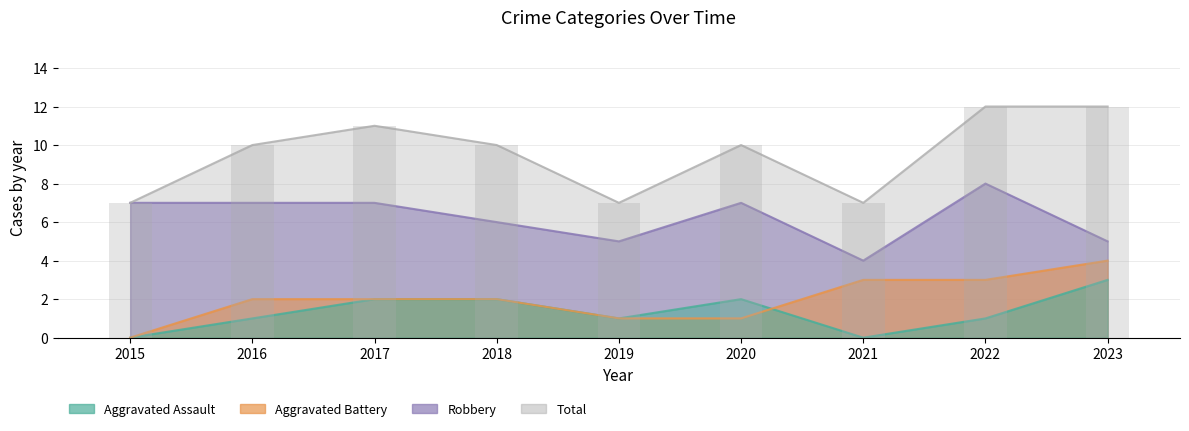

At which category is the sum across all series the highest?

2022